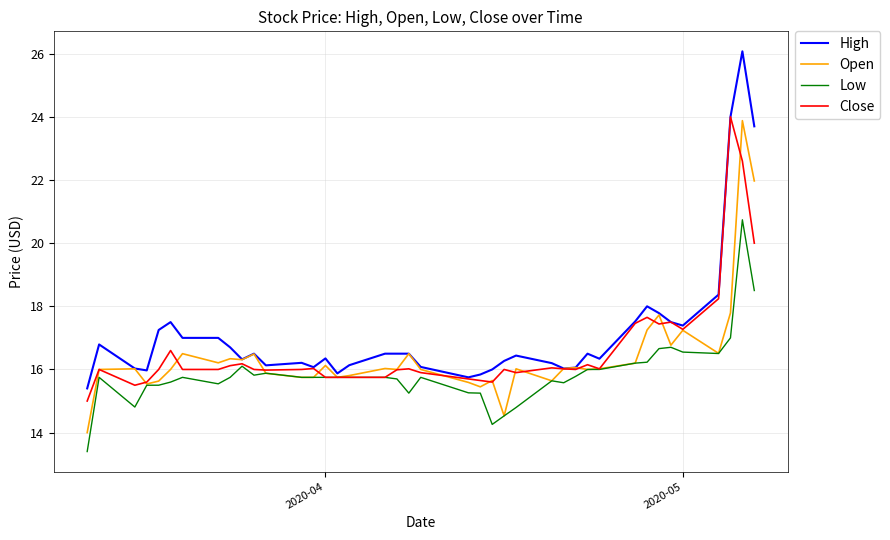

Which series has the largest range (max minus min)?

High